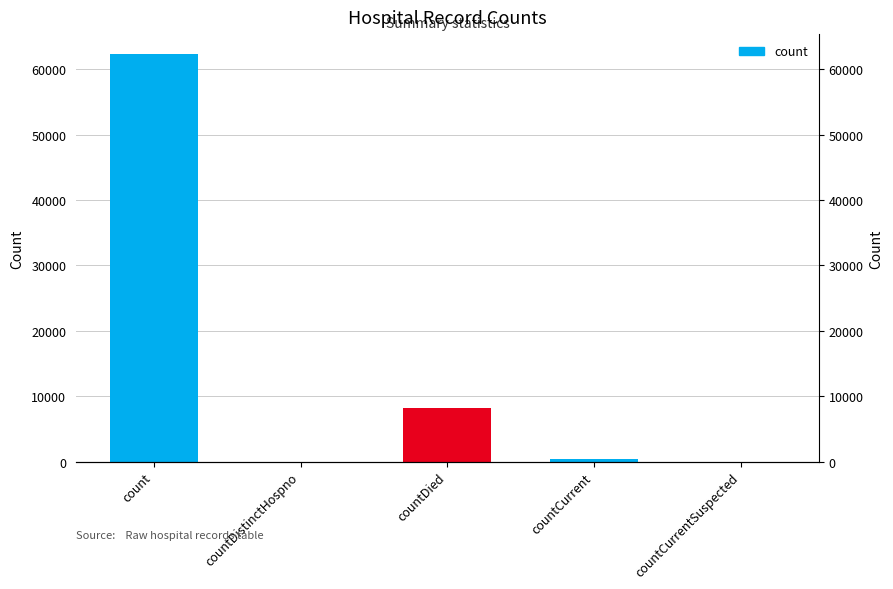

The value at countCurrent is 454. True or false?

True